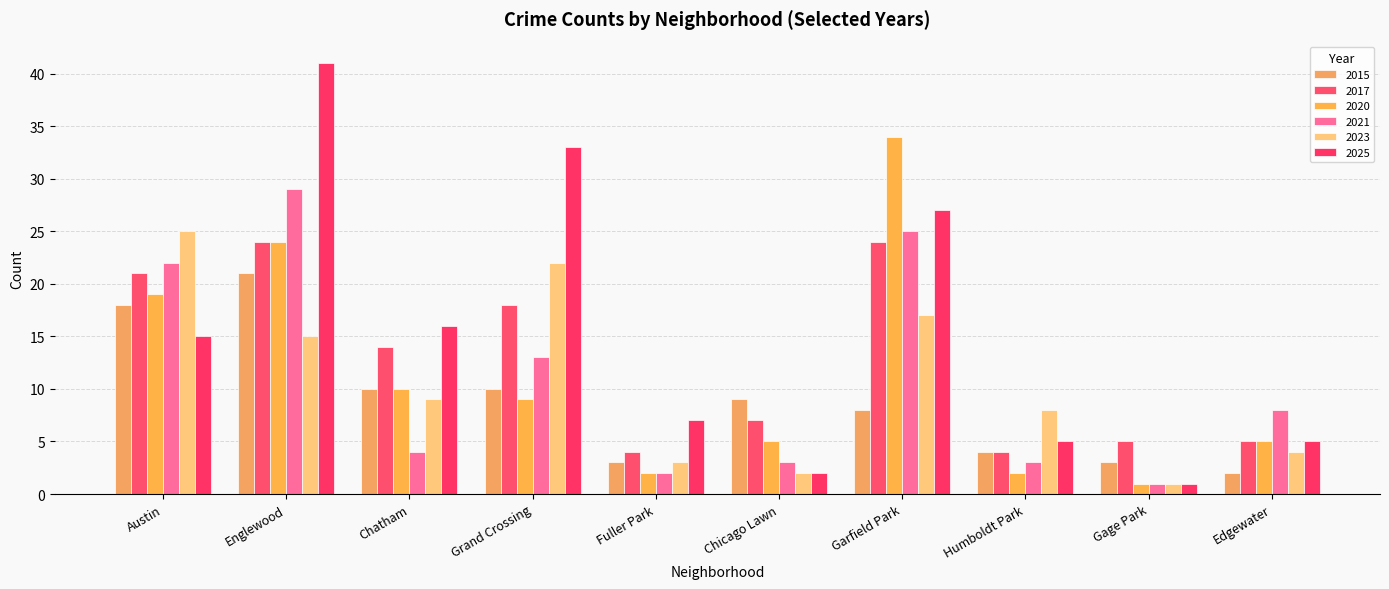

How many values in the 2020 series are below 9?

5